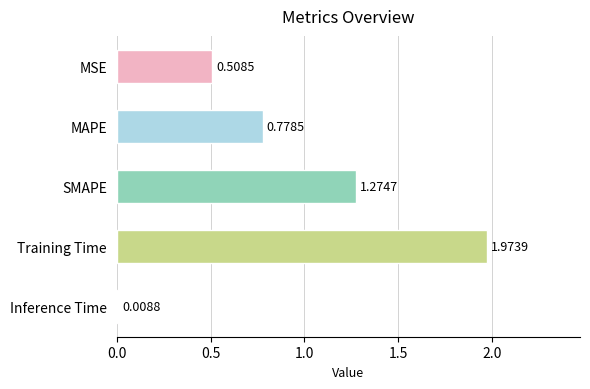

What is the average value?

0.9